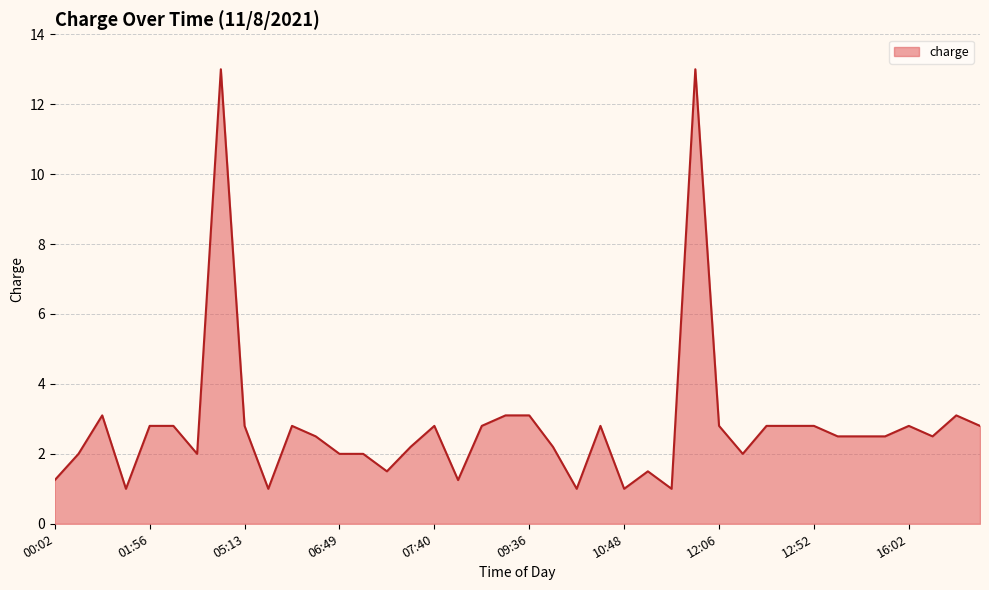

What is the greatest value displayed?

13.0